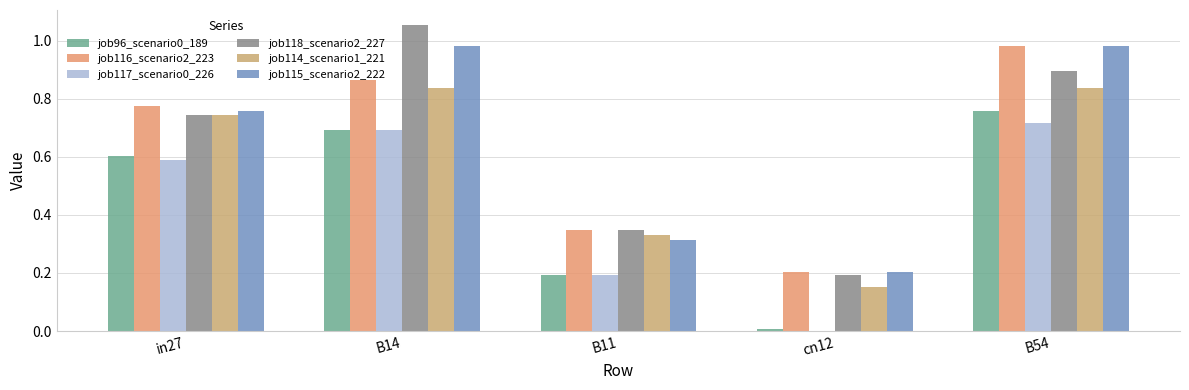

How many data points does each series have?

5